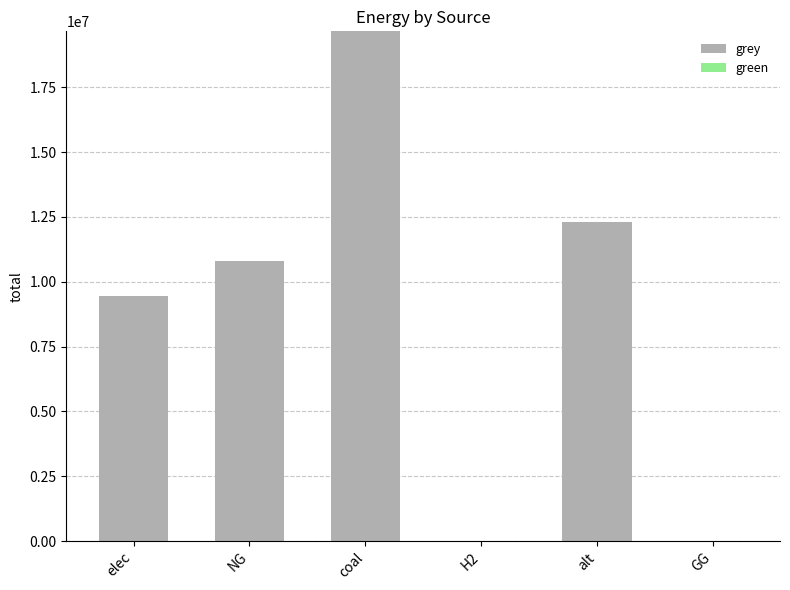

What is the sum of the values at elec and H2?

9444374.7